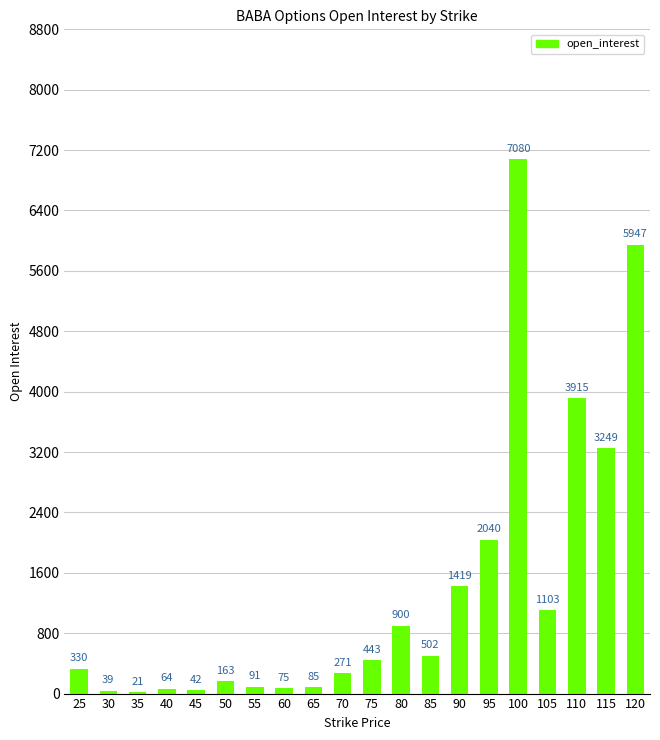

Where is the data nearest to the value 3550?

115